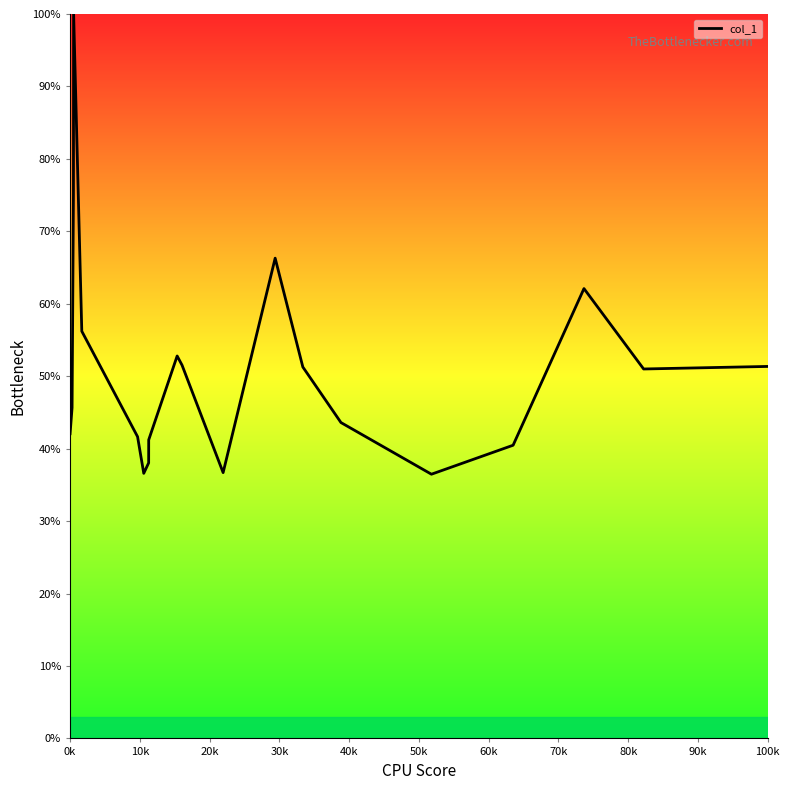

What is the greatest value displayed?

100.0